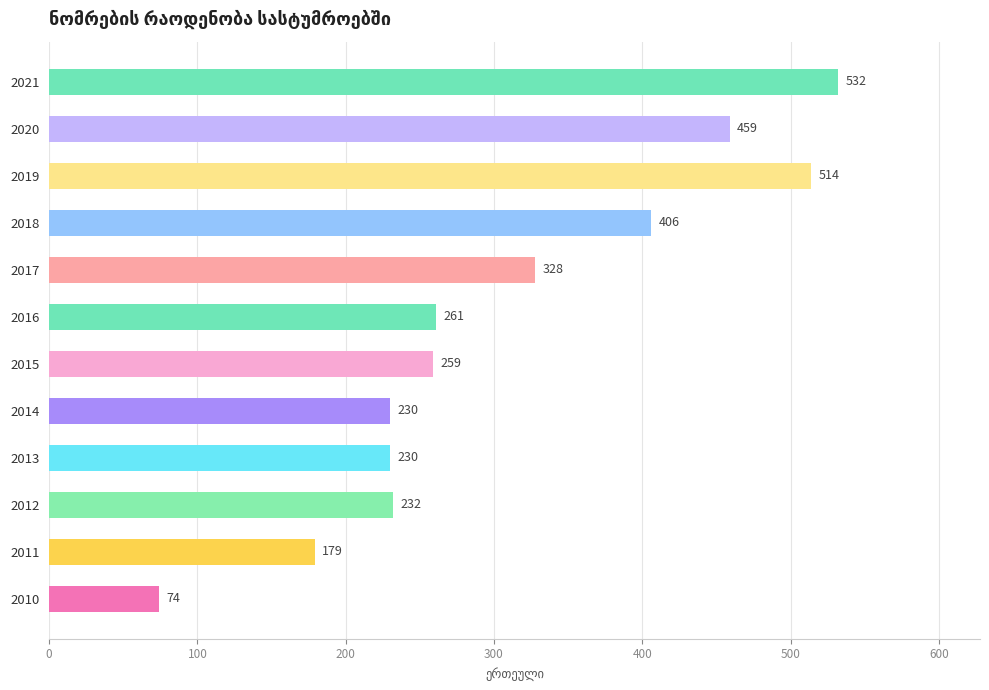

The value at 2012 is 367. True or false?

False